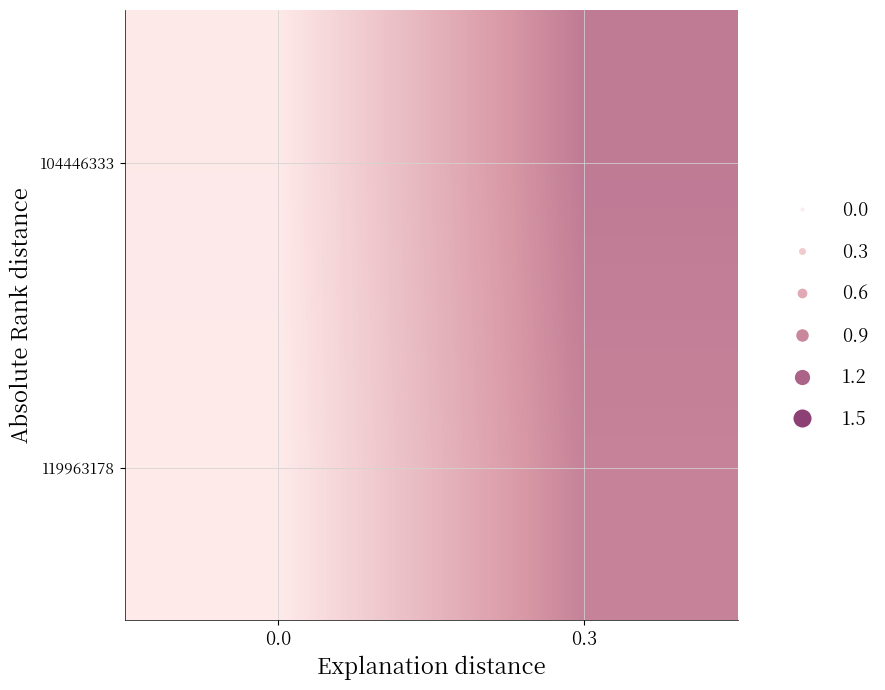

How many series are shown in this chart?

2